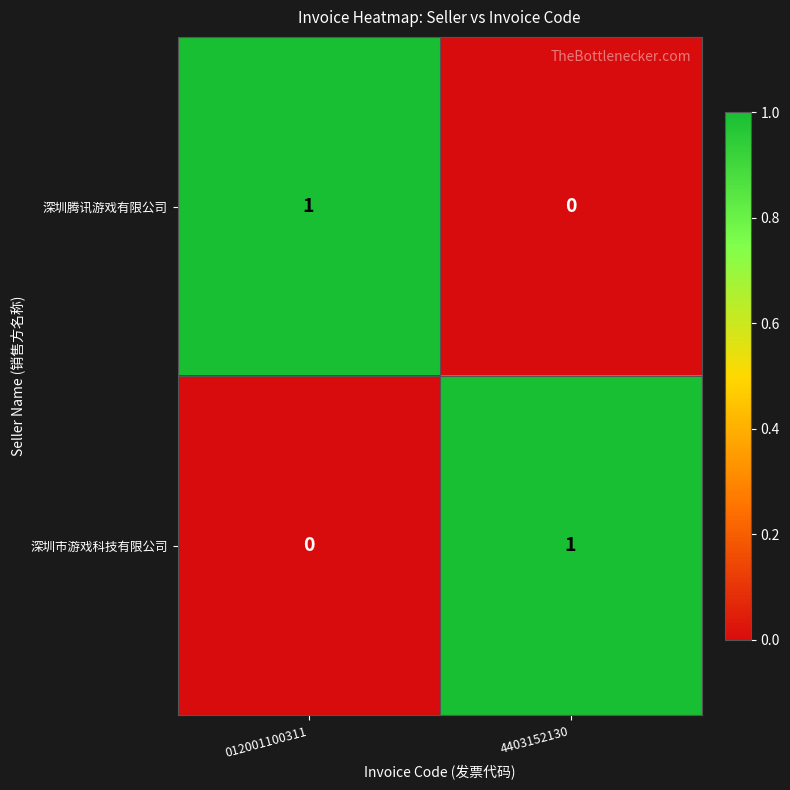

Reading left to right, transcribe all the data shown in this chart.

深圳腾讯游戏有限公司: 012001100311=1	4403152130=0
深圳市游戏科技有限公司: 012001100311=0	4403152130=1